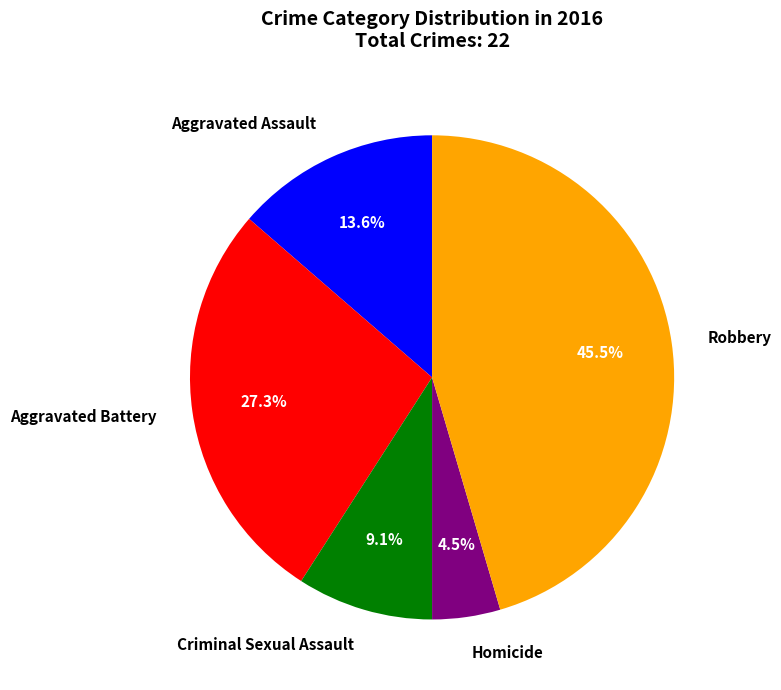

How many slices are in this pie chart?

5